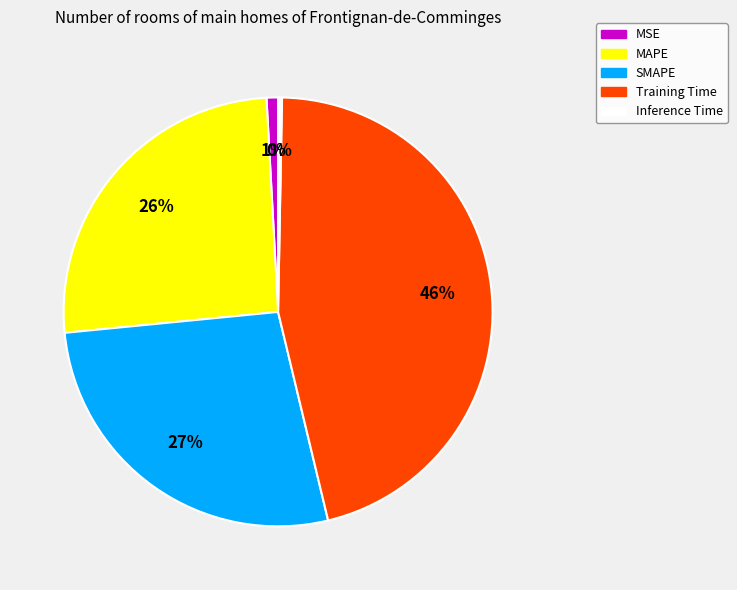

Which category has the smallest portion of the pie?

Inference Time